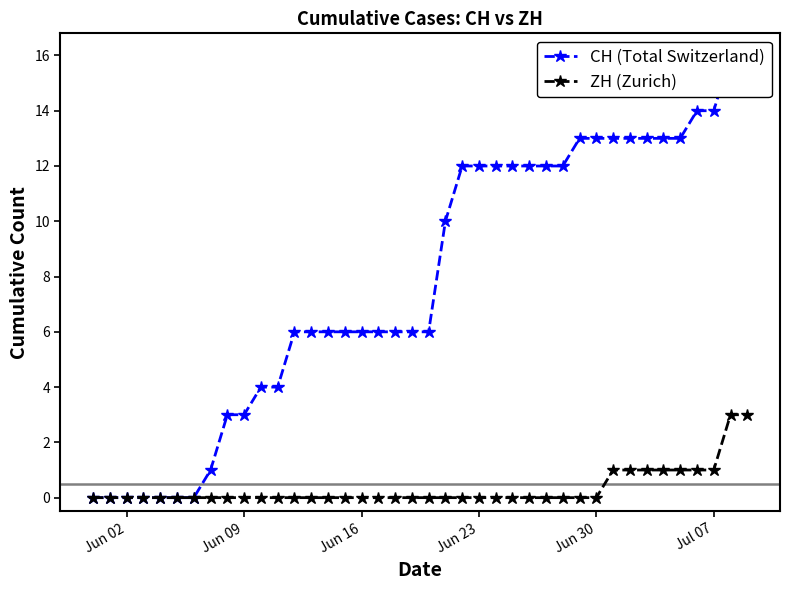

What is the highest value of the ZH (Zurich) series?

3